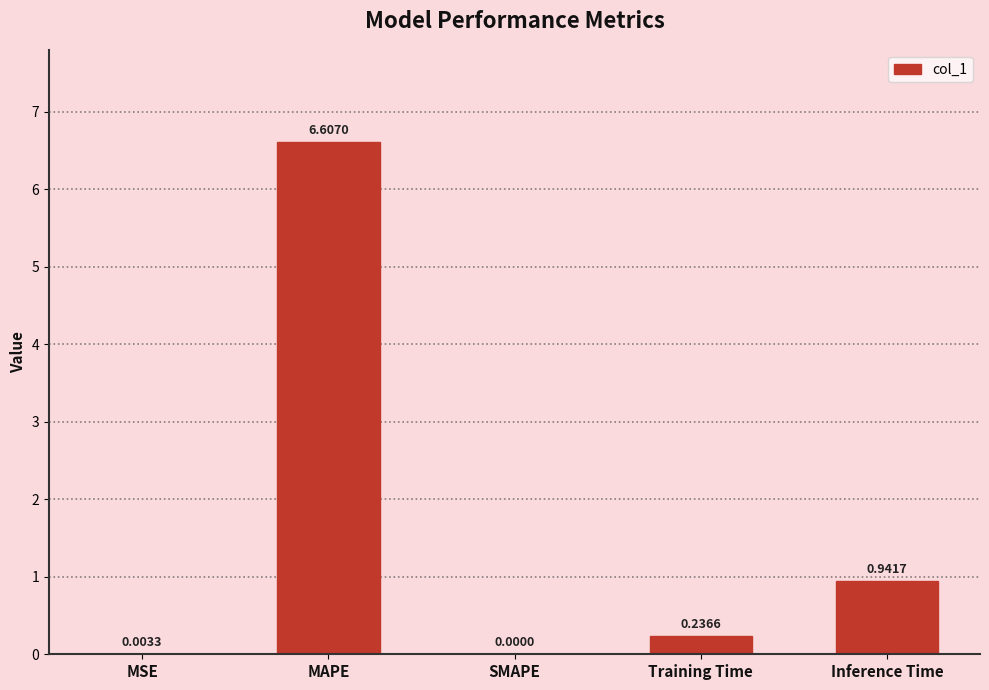

What is the difference between the values at Training Time and MAPE?

6.4